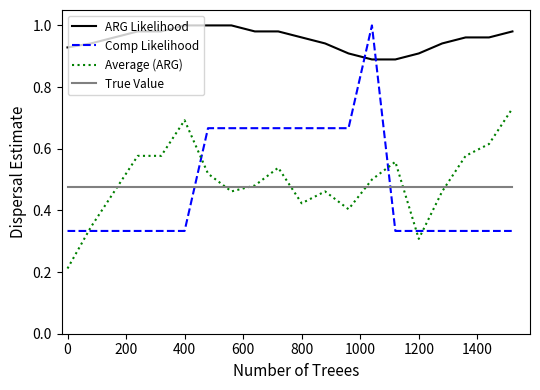

Which series has the largest range (max minus min)?

Comp Likelihood